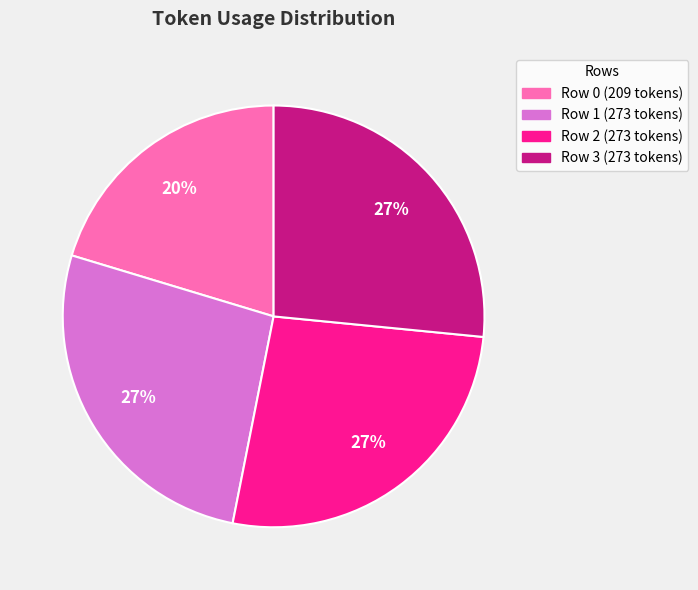

Is it true that Row 2 is 15% of the pie?

False